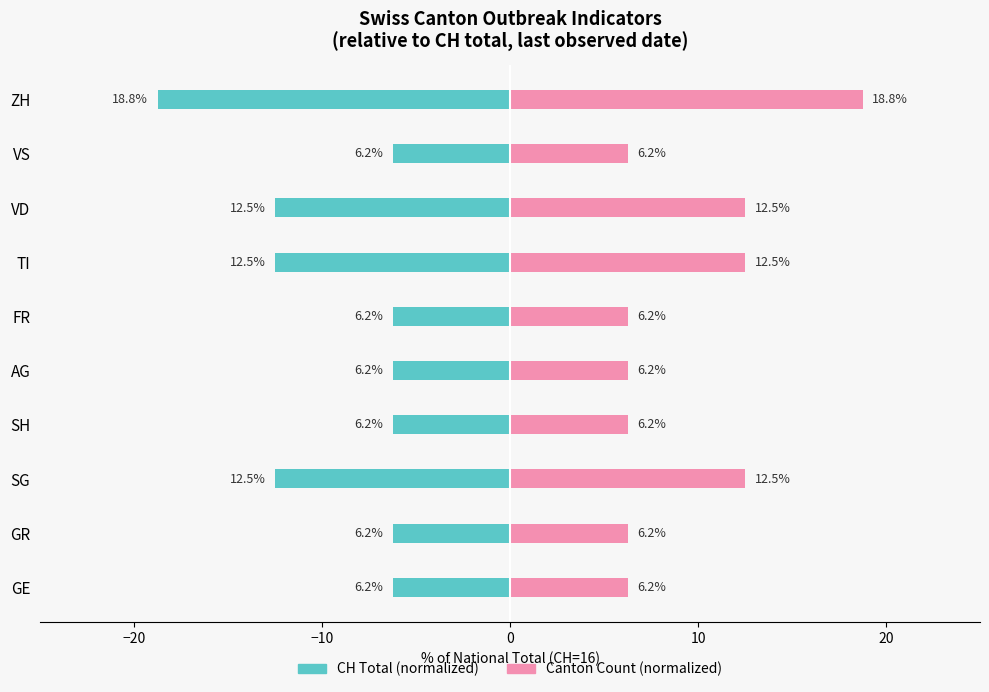

How many bars are there in each group?

2